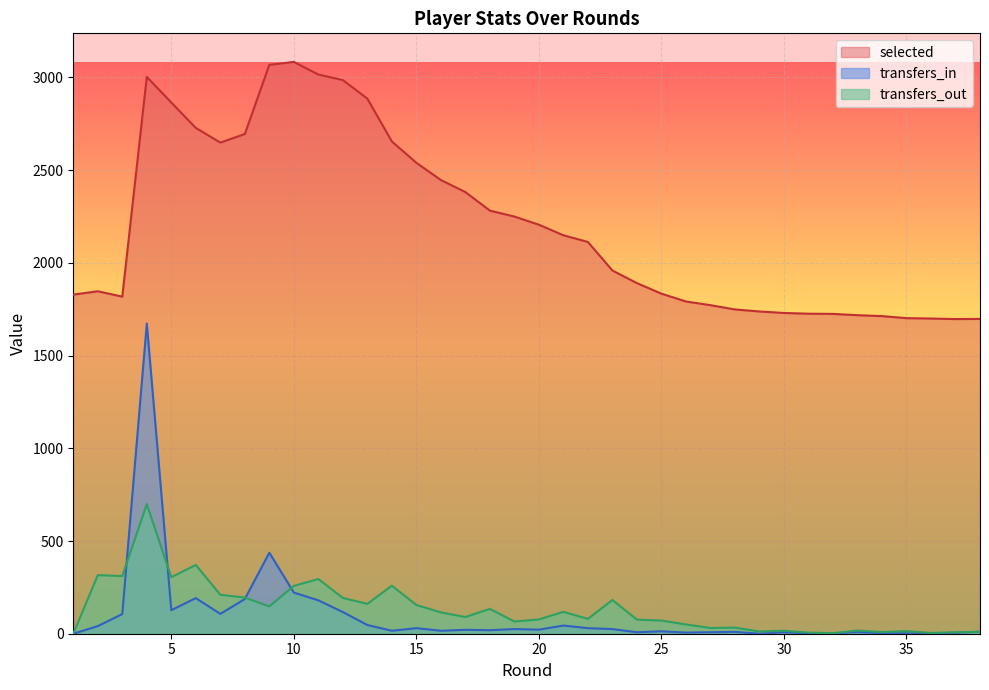

What are all the series names shown in the legend?

selected, transfers_in, transfers_out